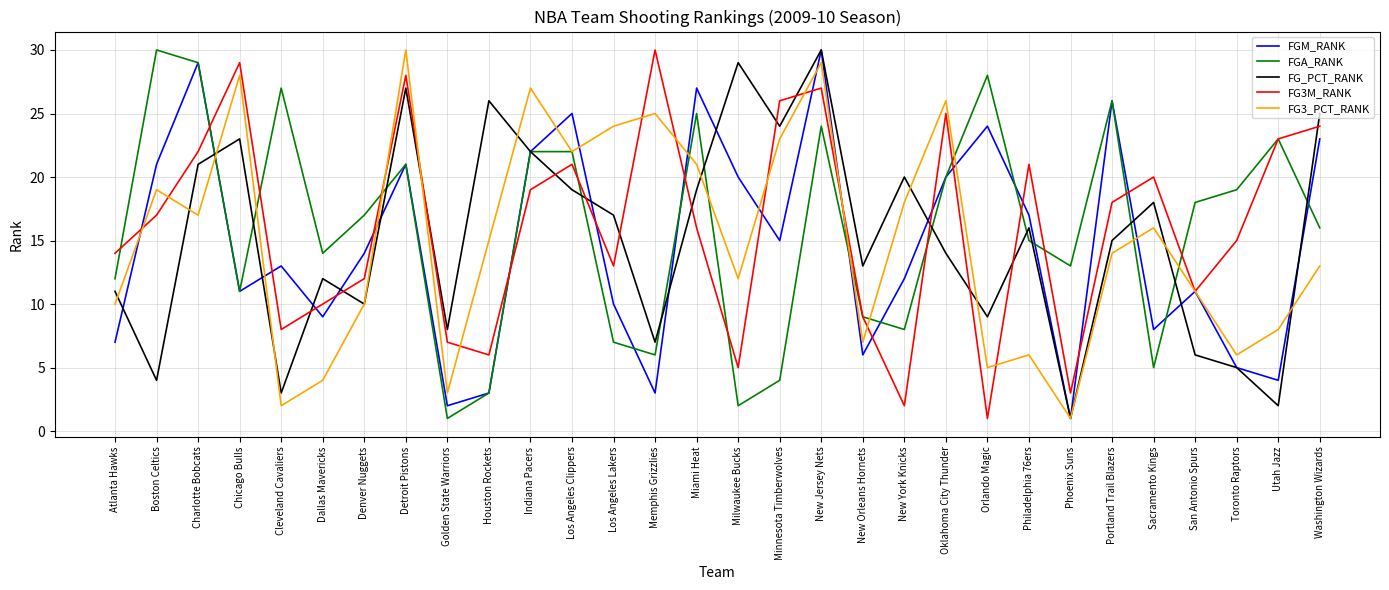

Which series ends up on top after the final intersection of FG3M_RANK and FG3_PCT_RANK?

FG3M_RANK